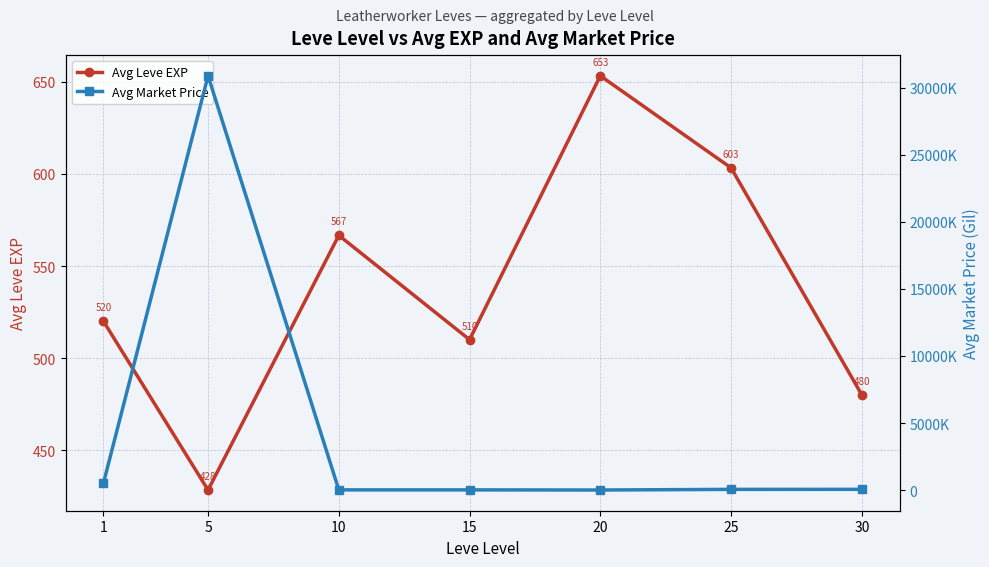

True or false: Avg Market Price and Avg Leve EXP intersect in this chart.

False